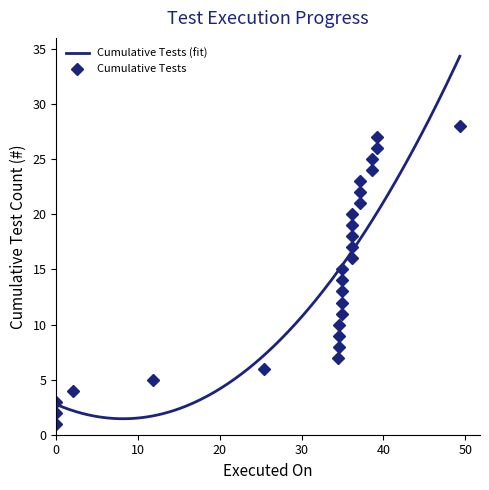

What is the maximum value for Cumulative Tests (fit)?

34.3